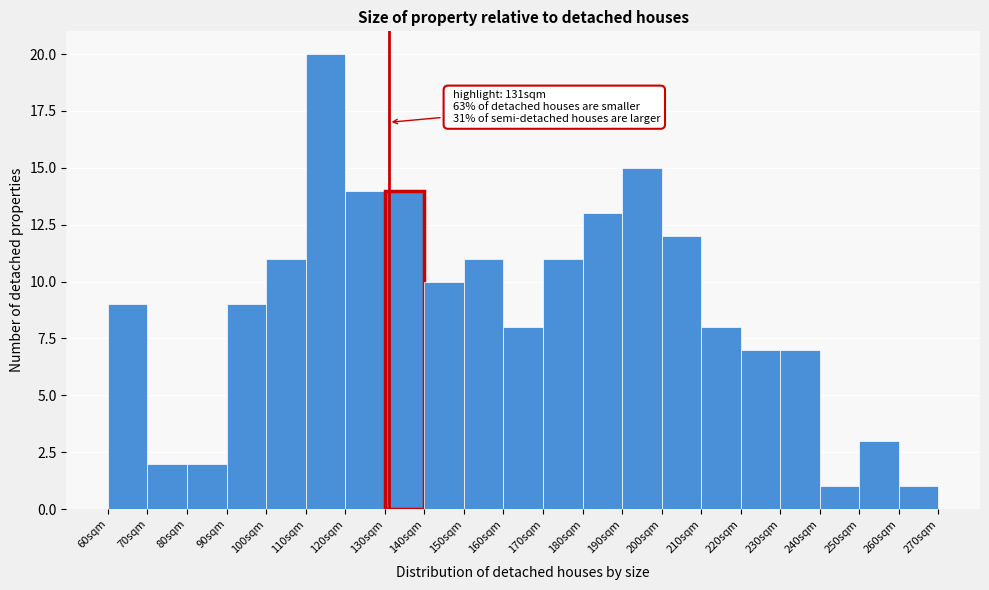

Over which range of the x-axis is the bar tallest?

110 to 120